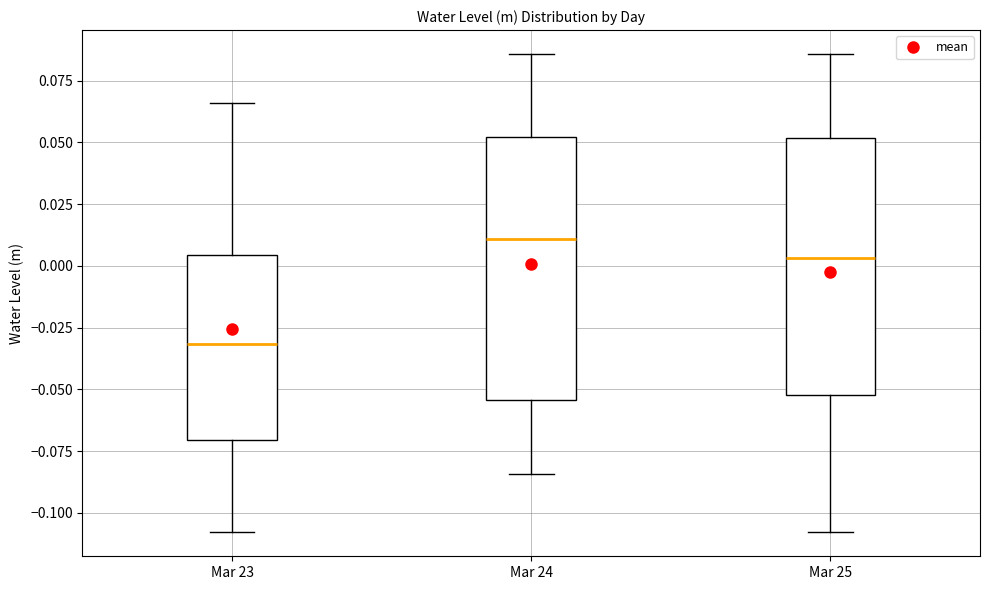

Which box's median line is the highest?

Mar 24